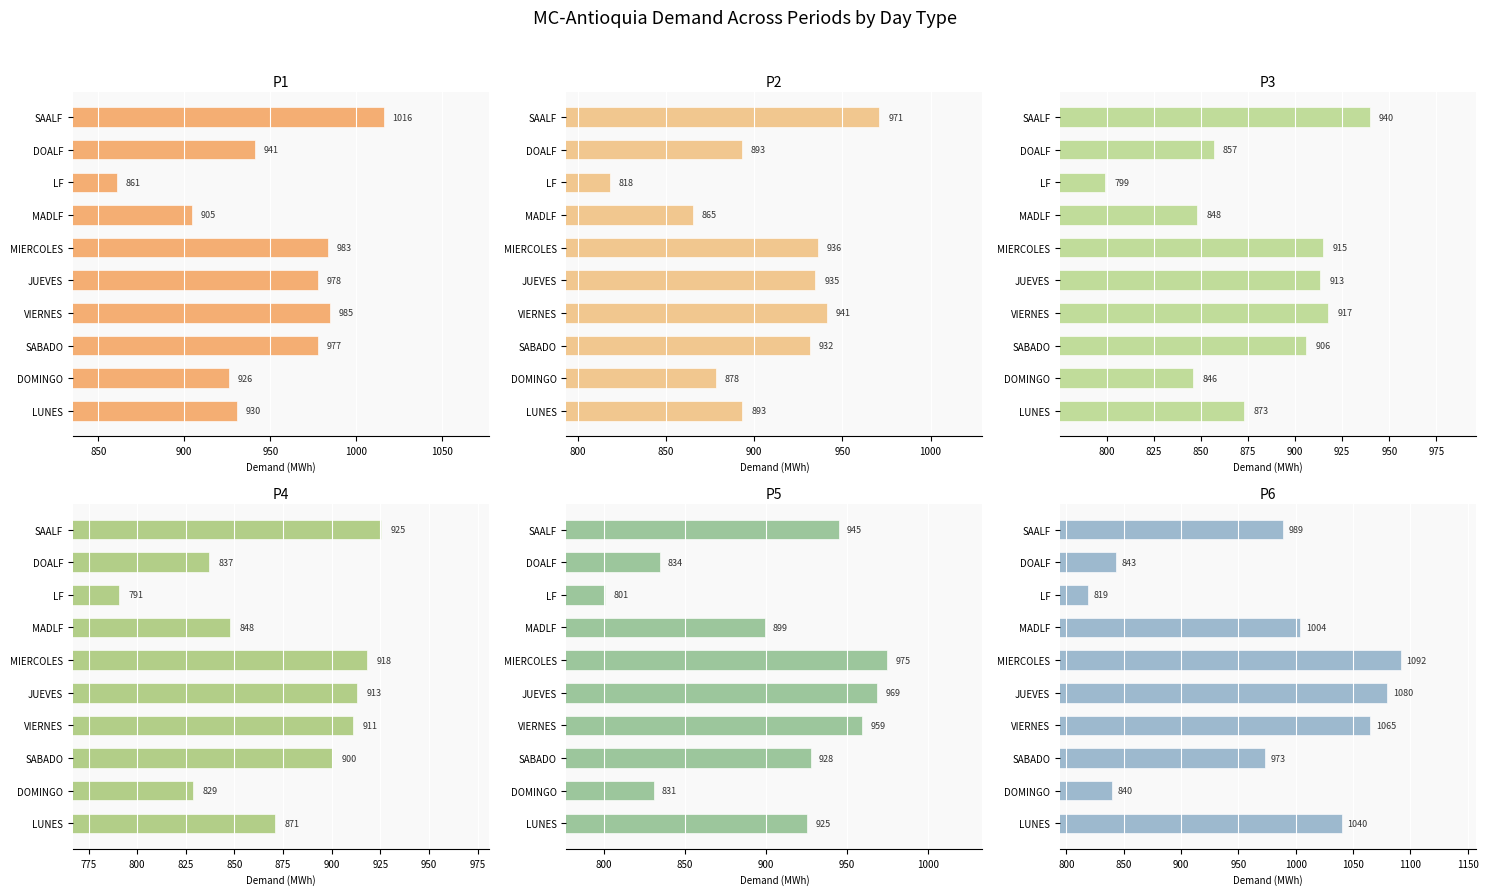

What is the difference between the maximum and minimum values in the P5 series?

173.8